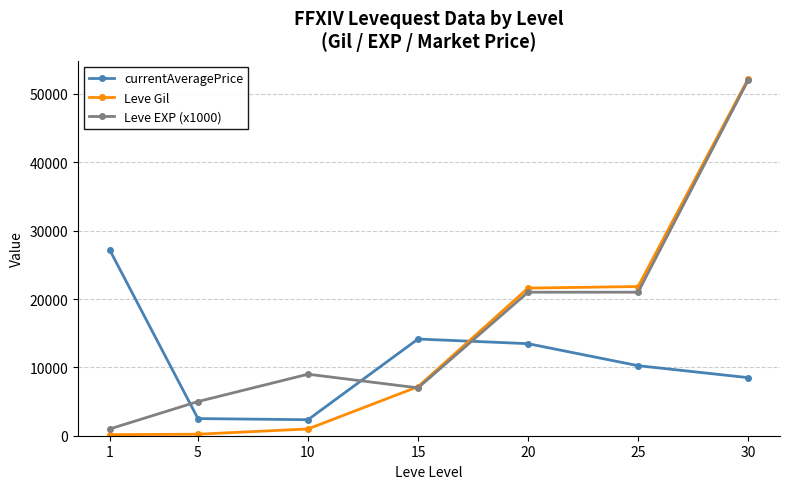

What is the sum of the Leve Gil values at 15 and 30?

59390